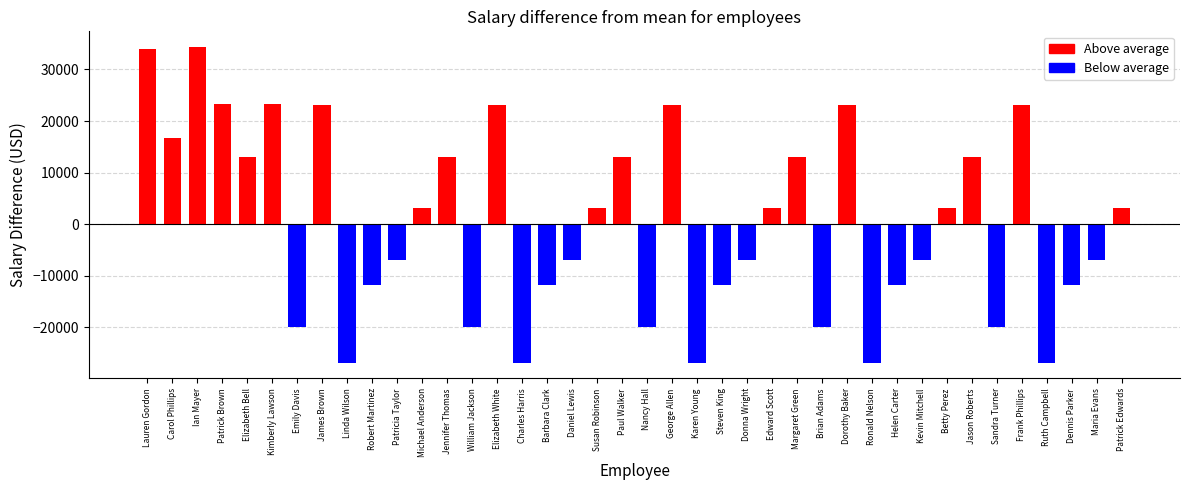

Between Nancy Hall and Charles Harris, which is larger?

Nancy Hall